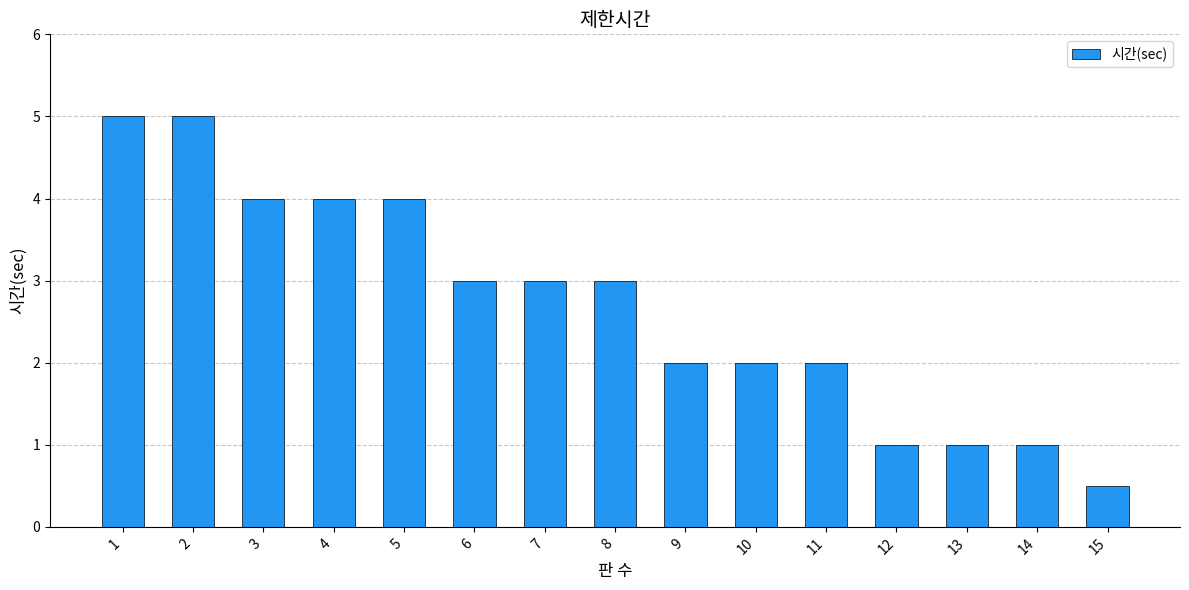

How many bars are there in total?

15